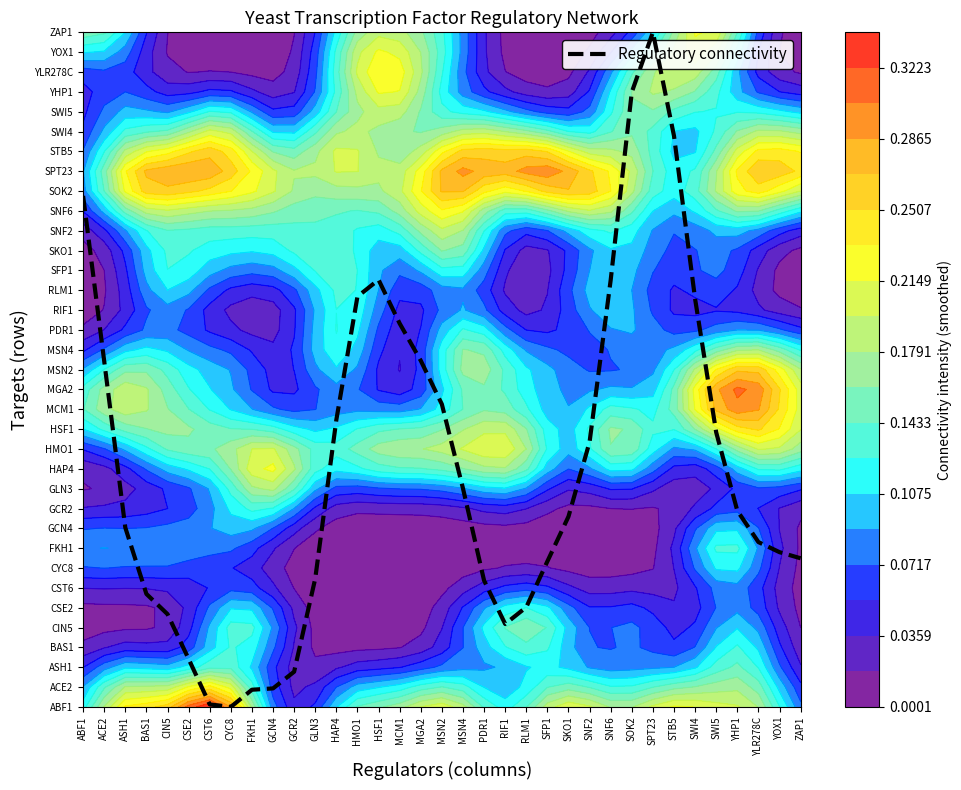

Reading right to left, what are all the values shown in this chart?

ZAP1=7.5	YOX1=7.8	YLR278C=8.3	YHP1=9.9	SWI5=13.8	SWI4=20.6	STB5=28.8	SPT23=34.0	SOK2=31.0	SNF6=21.5	SNF2=13.4	SKO1=9.6	SFP1=7.3	RLM1=5.0	RIF1=4.2	PDR1=6.4	MSN4=11.0	MSN2=15.3	MGA2=17.5	MCM1=19.3	HSF1=21.5	HMO1=20.7	HAP4=14.5	GLN3=6.5	GCR2=1.8	GCN4=0.9	FKH1=0.9	CYC8=0.0	CST6=0.1	CSE2=2.4	CIN5=4.7	BAS1=5.7	ASH1=9.0	ACE2=17.4	ABF1=25.8